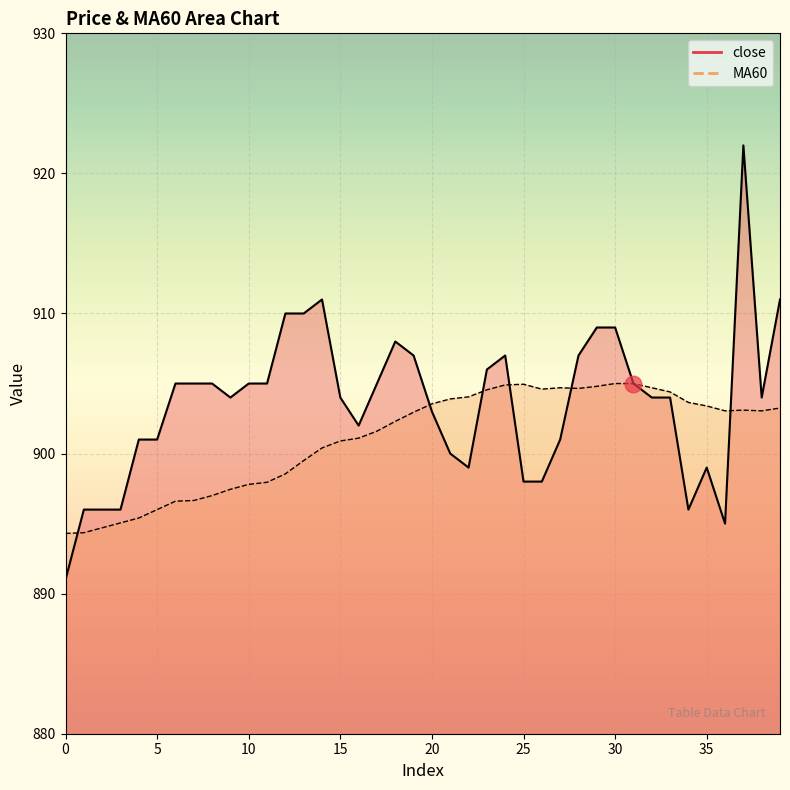

Which series has the widest spread of values?

close